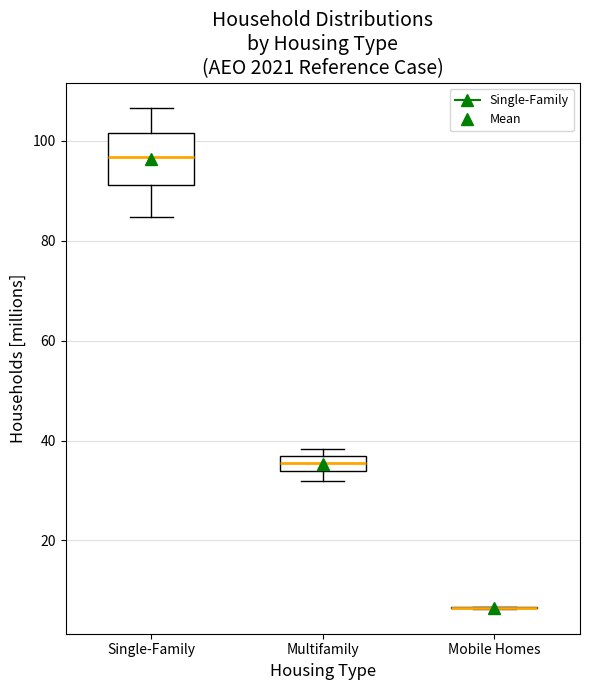

Where does the lower whisker of the box for Single-Family end on the y-axis? The values are not printed on the chart, so give them approximately, as read against the axis.

84